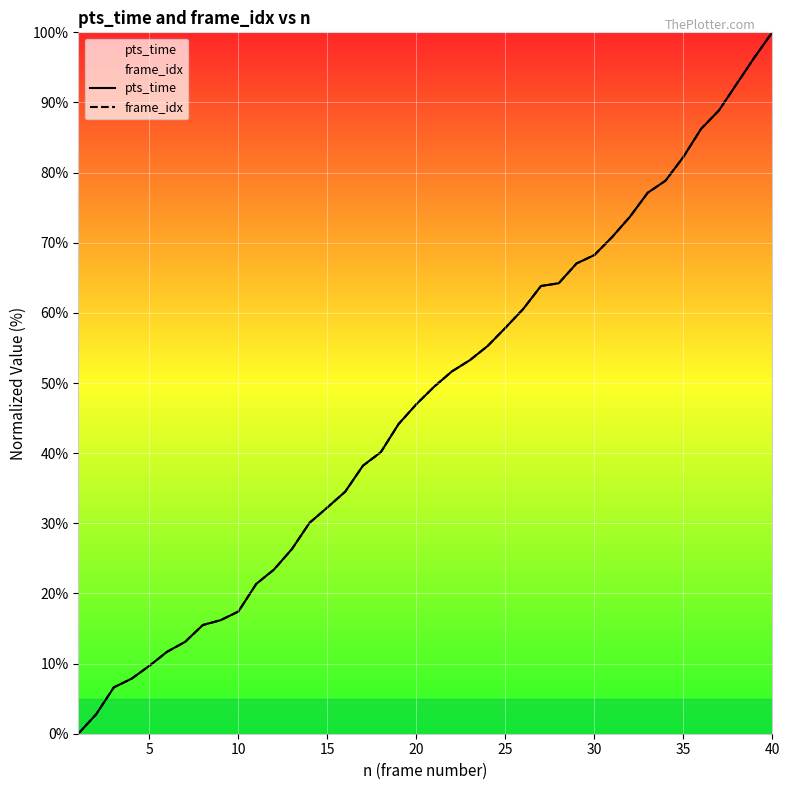

At which category does the chart reach its peak across all series?

40